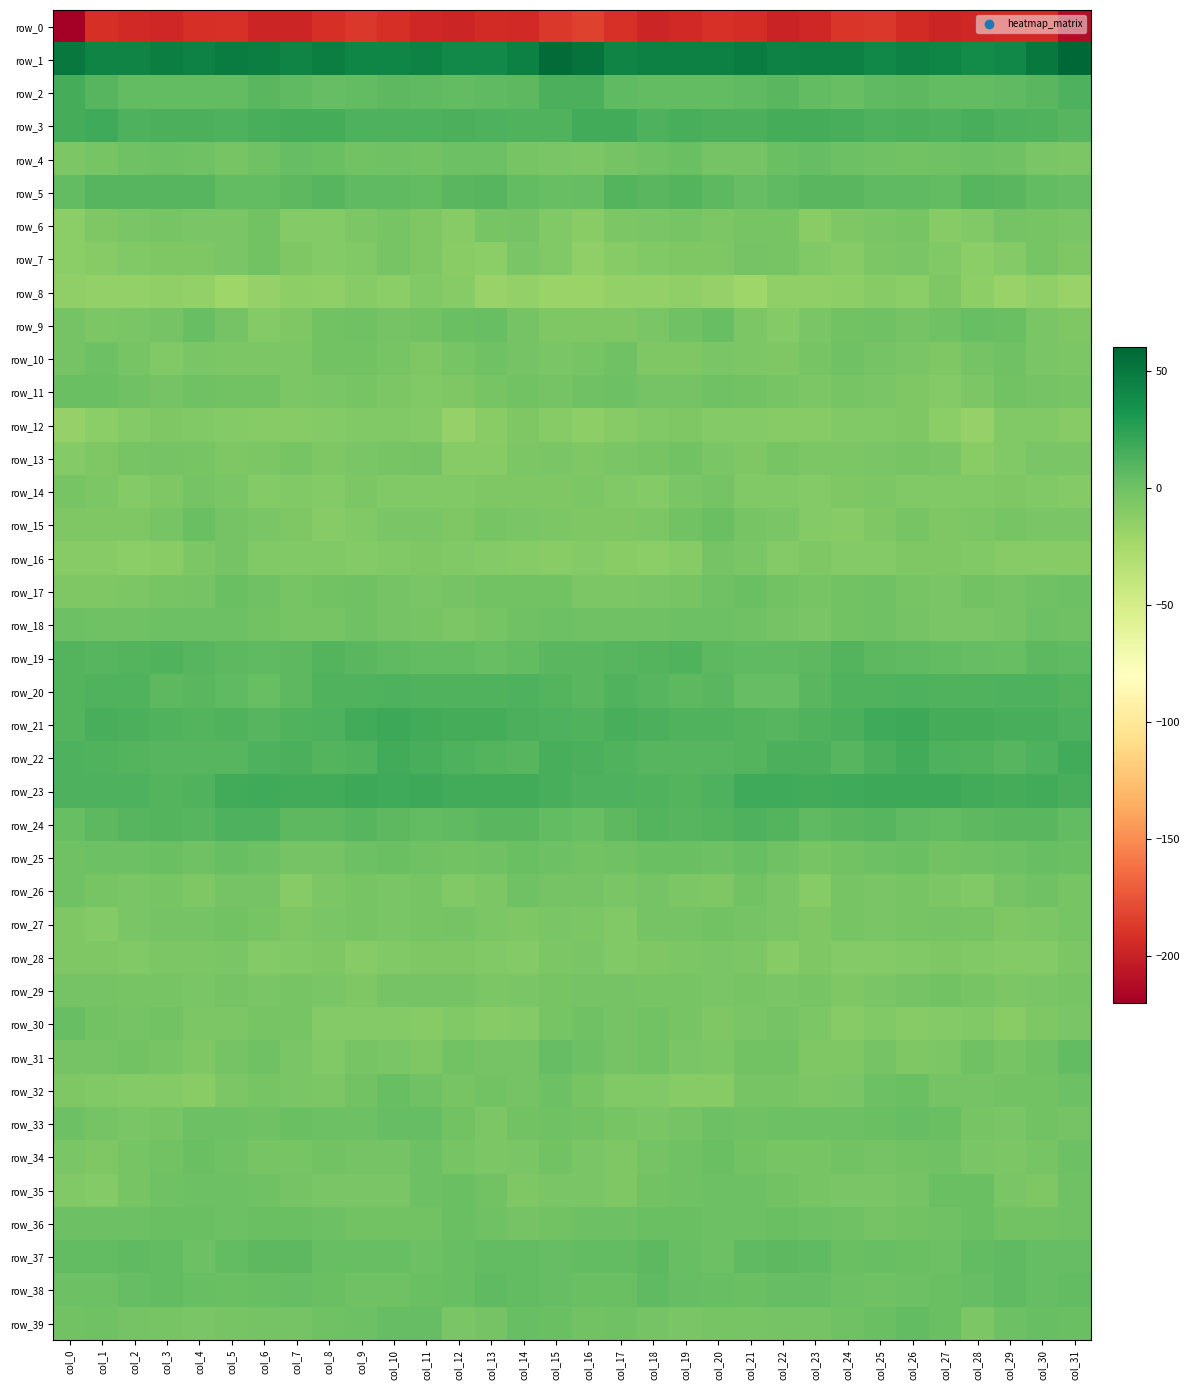

Rank the series at col_24 from highest to lowest value.

row_1, row_23, row_3, row_21, row_20, row_19, row_22, row_24, row_5, row_2, row_37, row_38, row_4, row_33, row_36, row_39, row_10, row_9, row_17, row_25, row_18, row_34, row_11, row_26, row_27, row_35, row_32, row_13, row_29, row_6, row_31, row_14, row_12, row_28, row_16, row_15, row_30, row_7, row_8, row_0